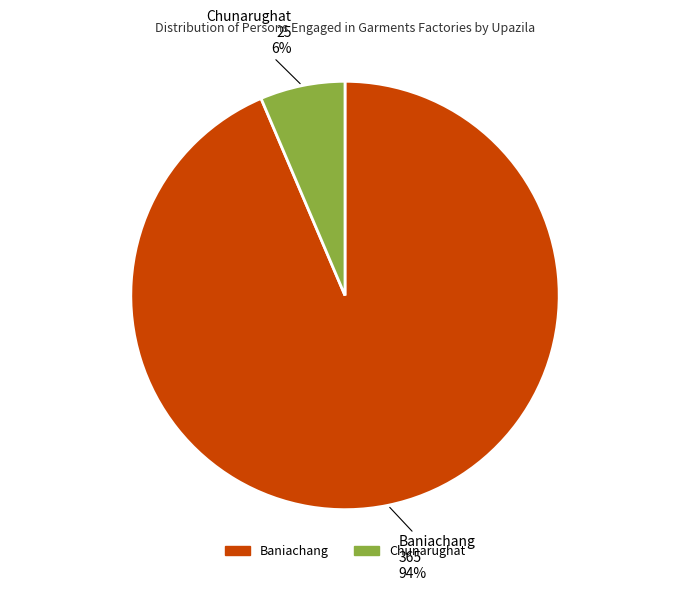

Which category accounts for the majority?

Baniachang